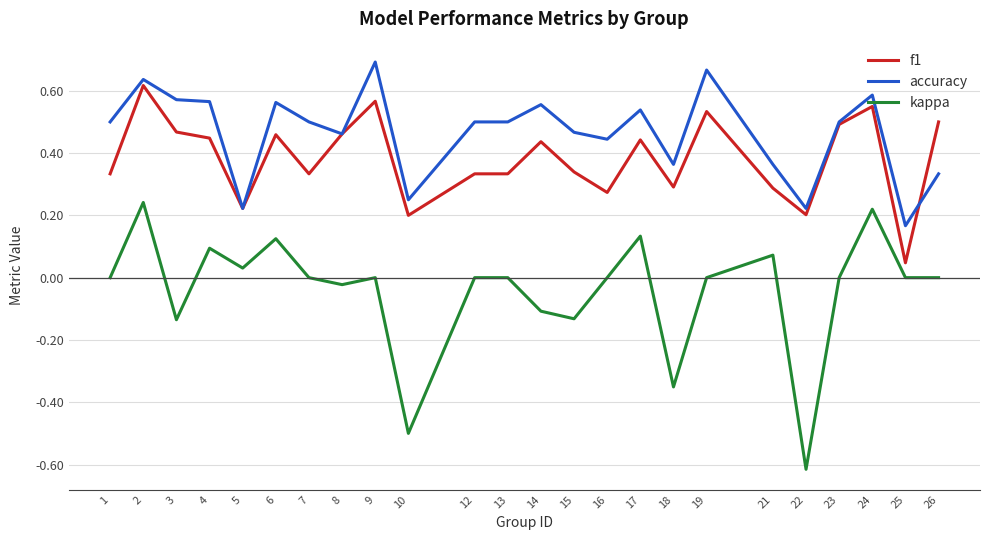

True or false: f1 and accuracy cross at least once.

True